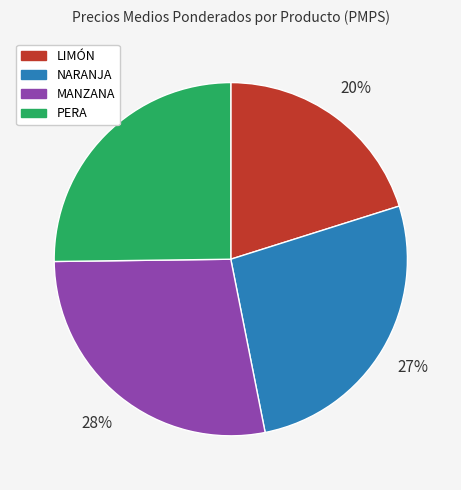

To the nearest percent, what percentage of the pie is NARANJA?

27%